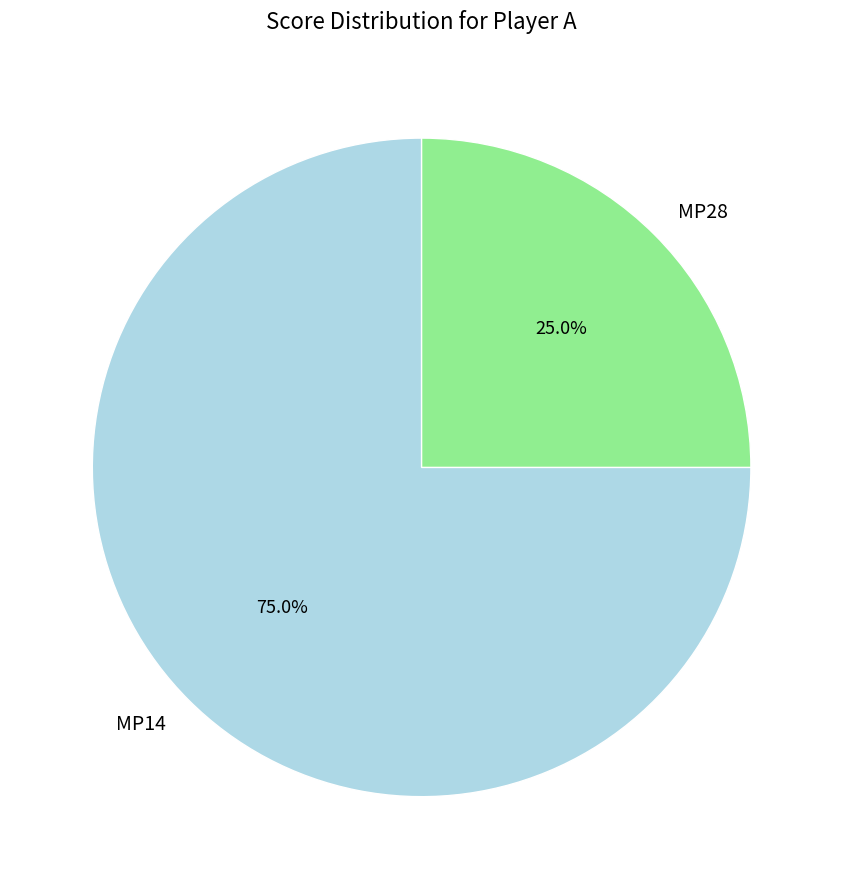

What percentage is NOT represented by MP28?

75.0%